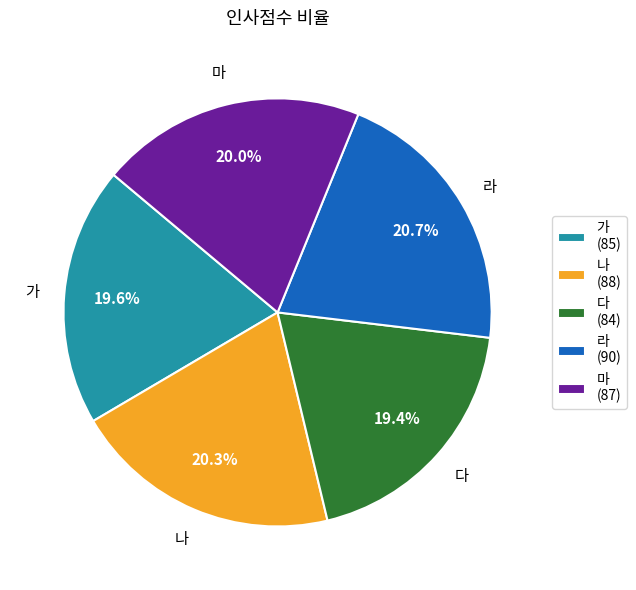

How much of the chart is everything except 라?

79.3%